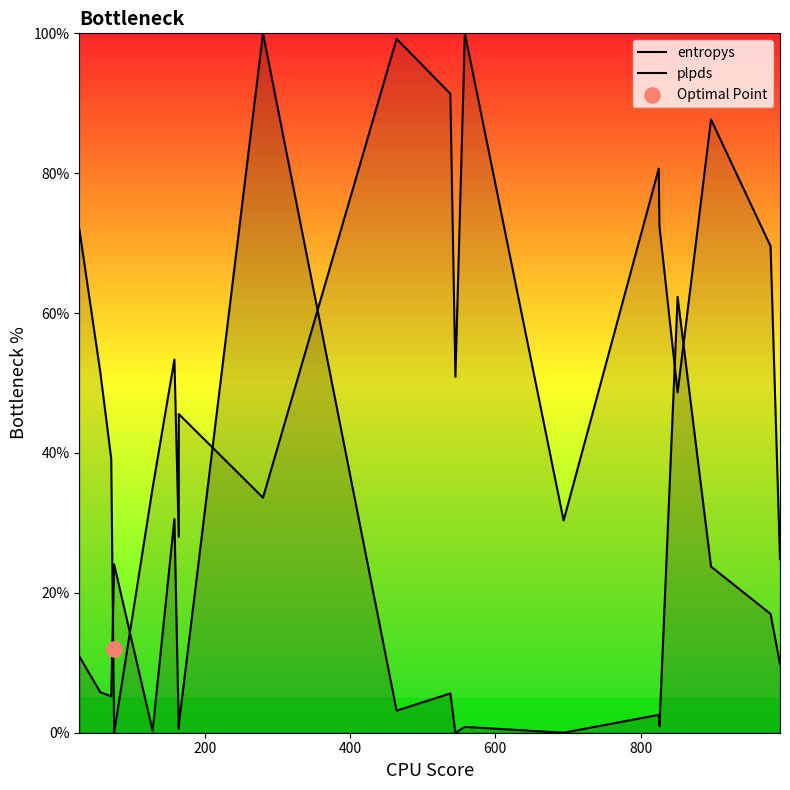

Which series contains the lowest Y value?

entropys